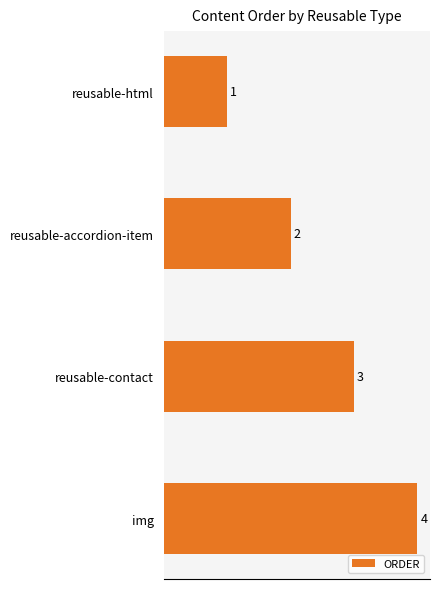

What is the difference between the values at reusable-html and img?

3